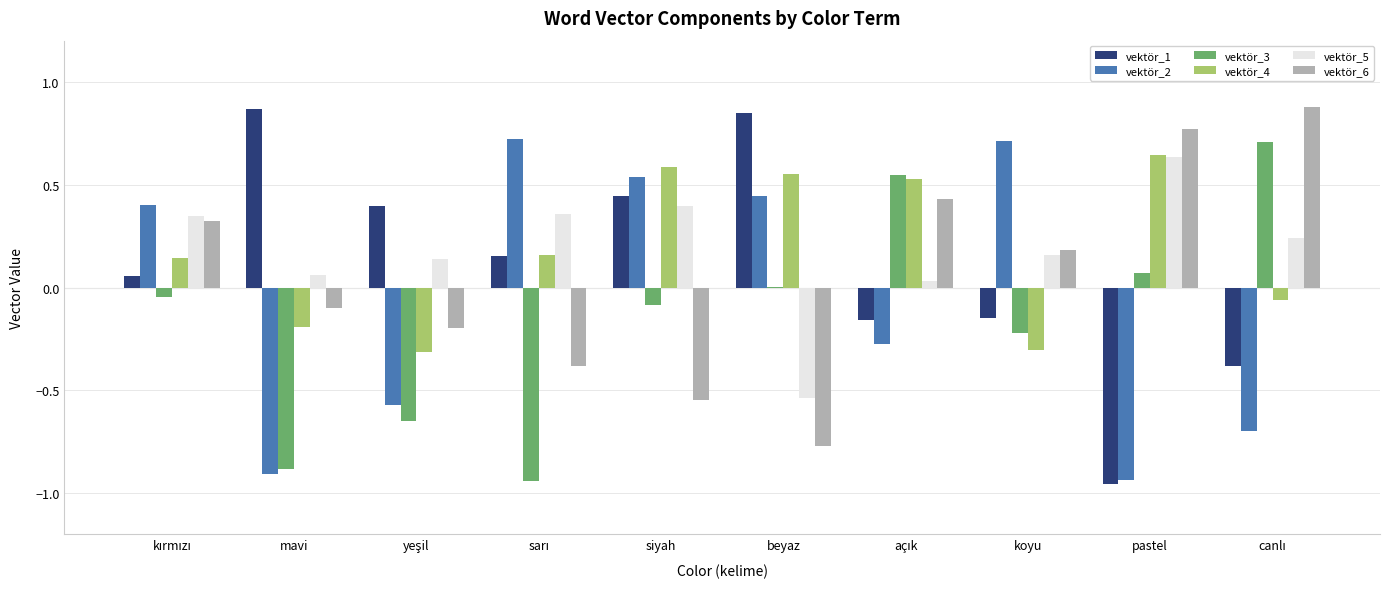

What is the sum of all vektör_3 values?

-1.5